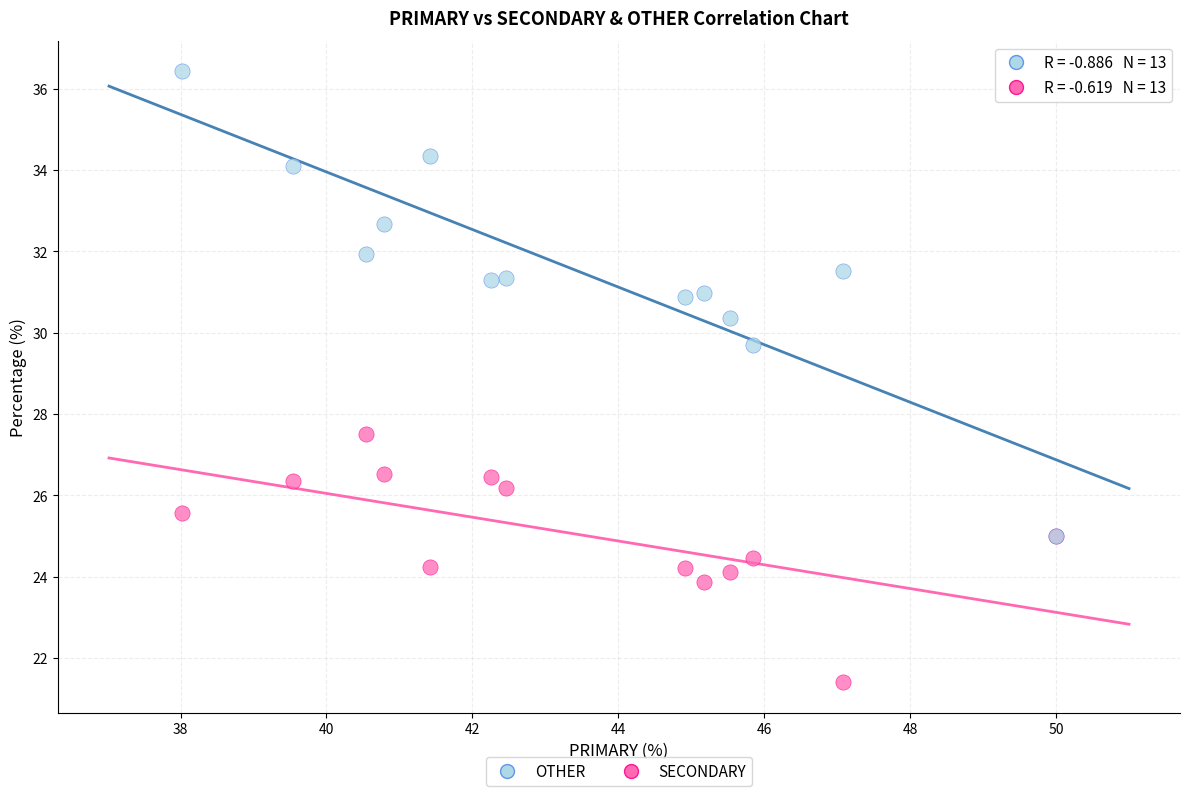

What are all the series names shown in the legend?

OTHER, SECONDARY